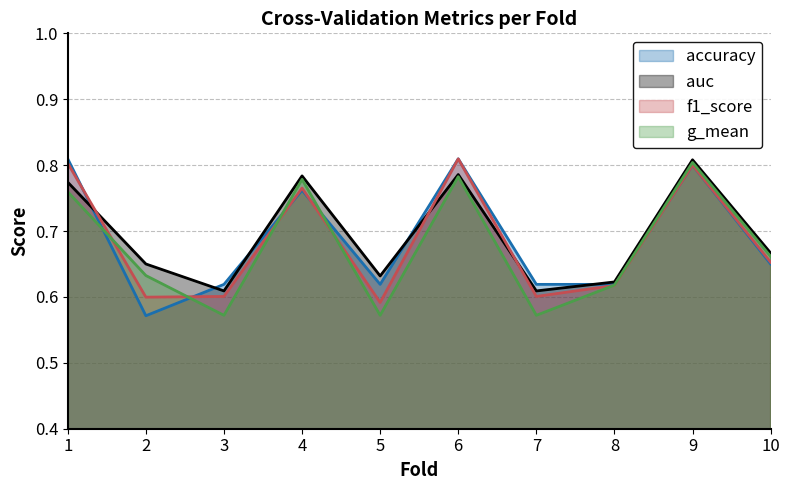

Which series has the widest spread of values?

accuracy